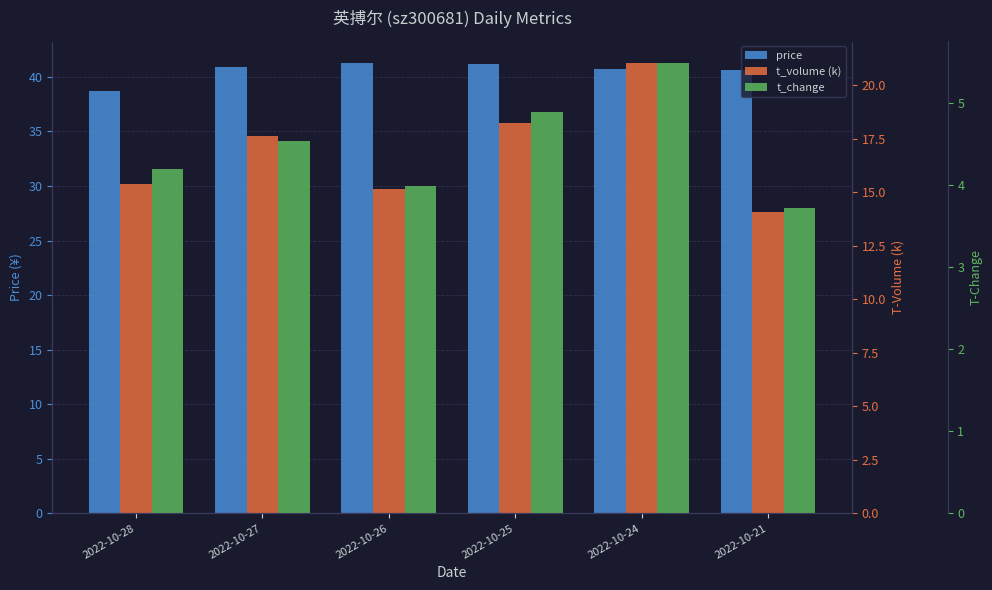

What is the difference between the second highest and second lowest values in the t_change series?

0.9